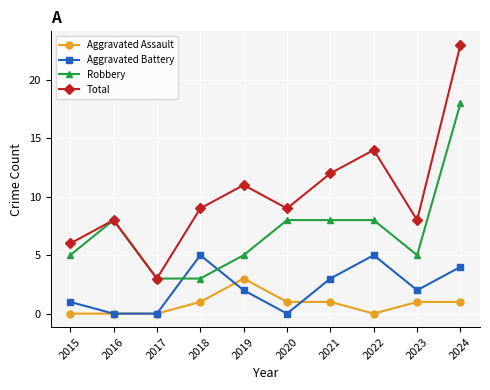

Is this an area chart (filled region under the line)?

No